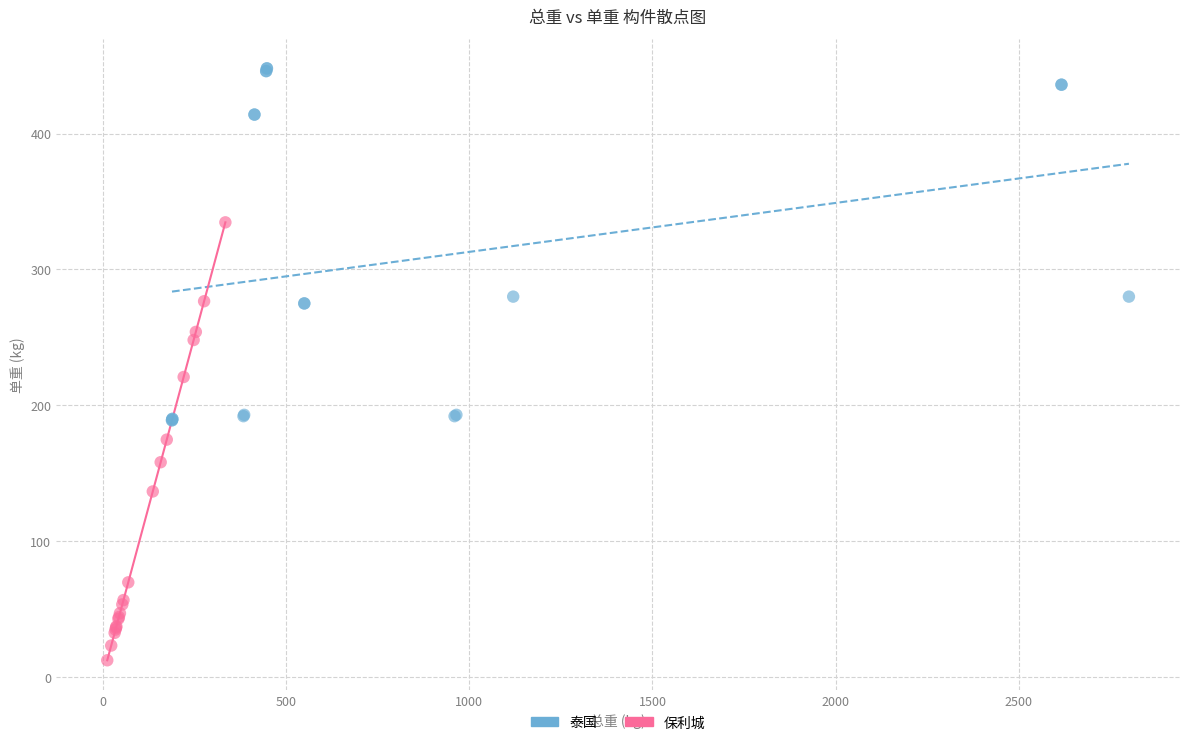

Which series has the largest Y range (max minus min)?

保利城